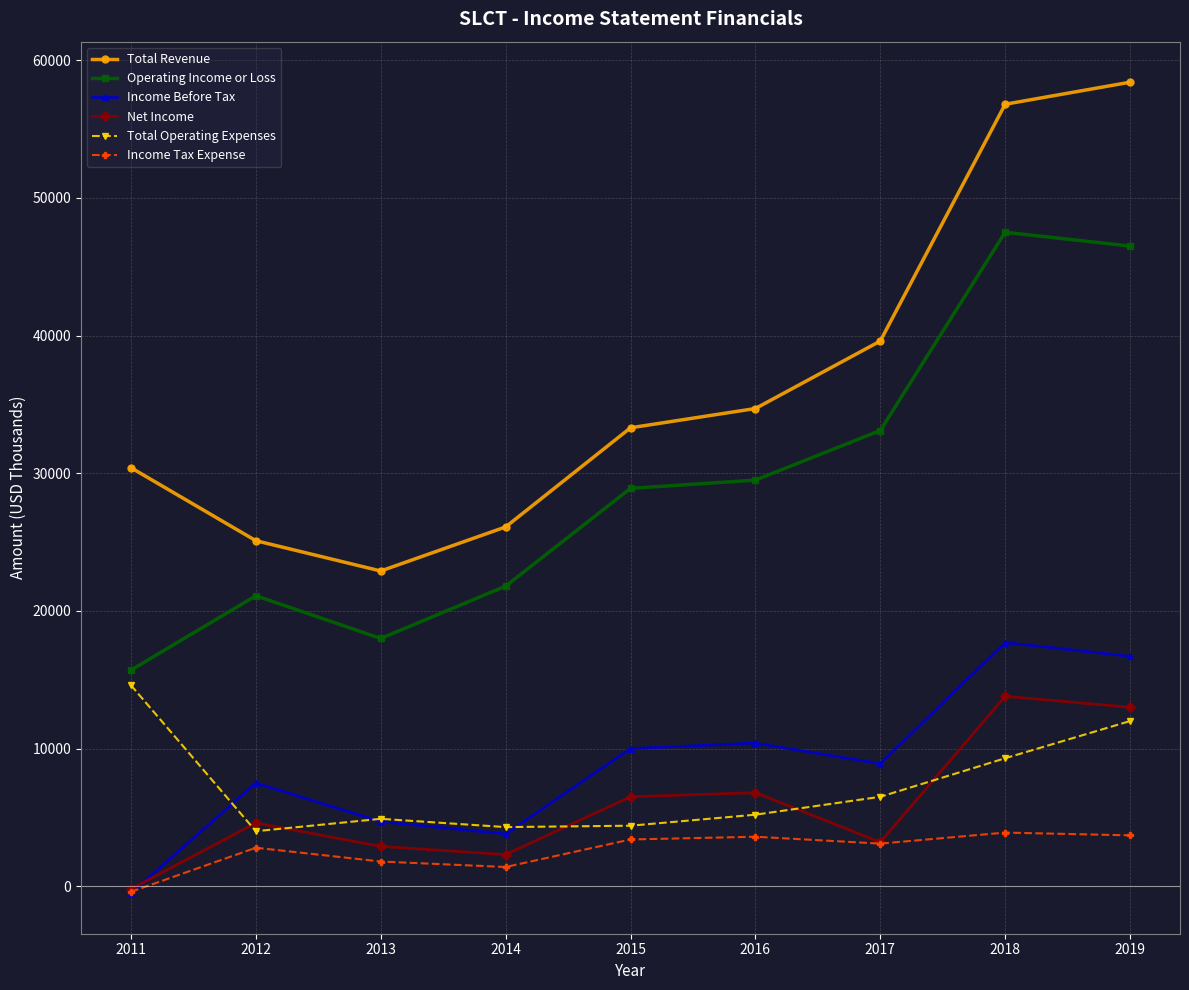

Which series changed the most between 2012 and 2017?

Total Revenue